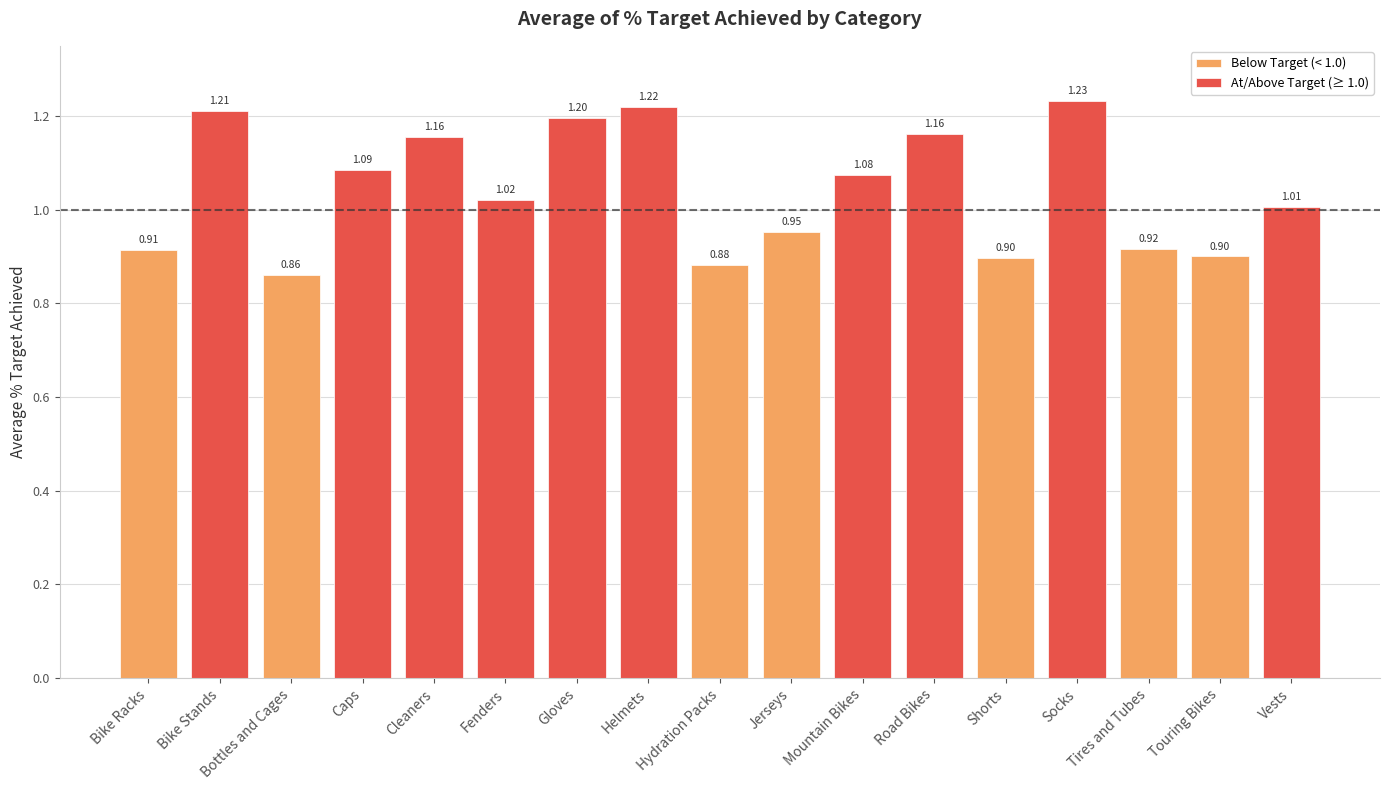

The value of At/Above Target (≥ 1.0) at Shorts is -0.8. True or false?

False